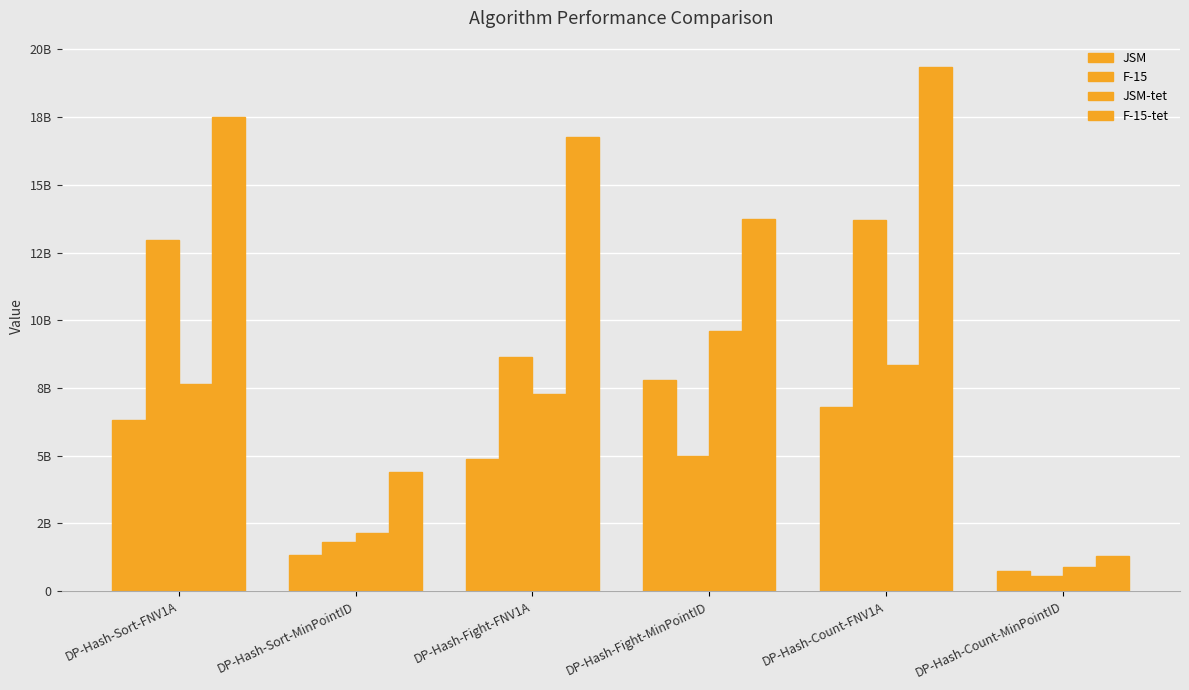

Read the JSM-tet value at DP-Hash-Count-MinPointID, to the nearest 10.

889142940